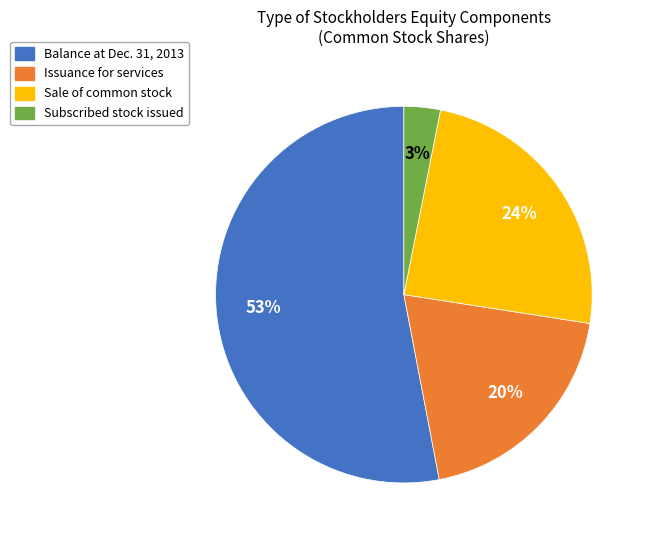

The Subscribed stock issued slice represents 3% of the pie. True or false?

True